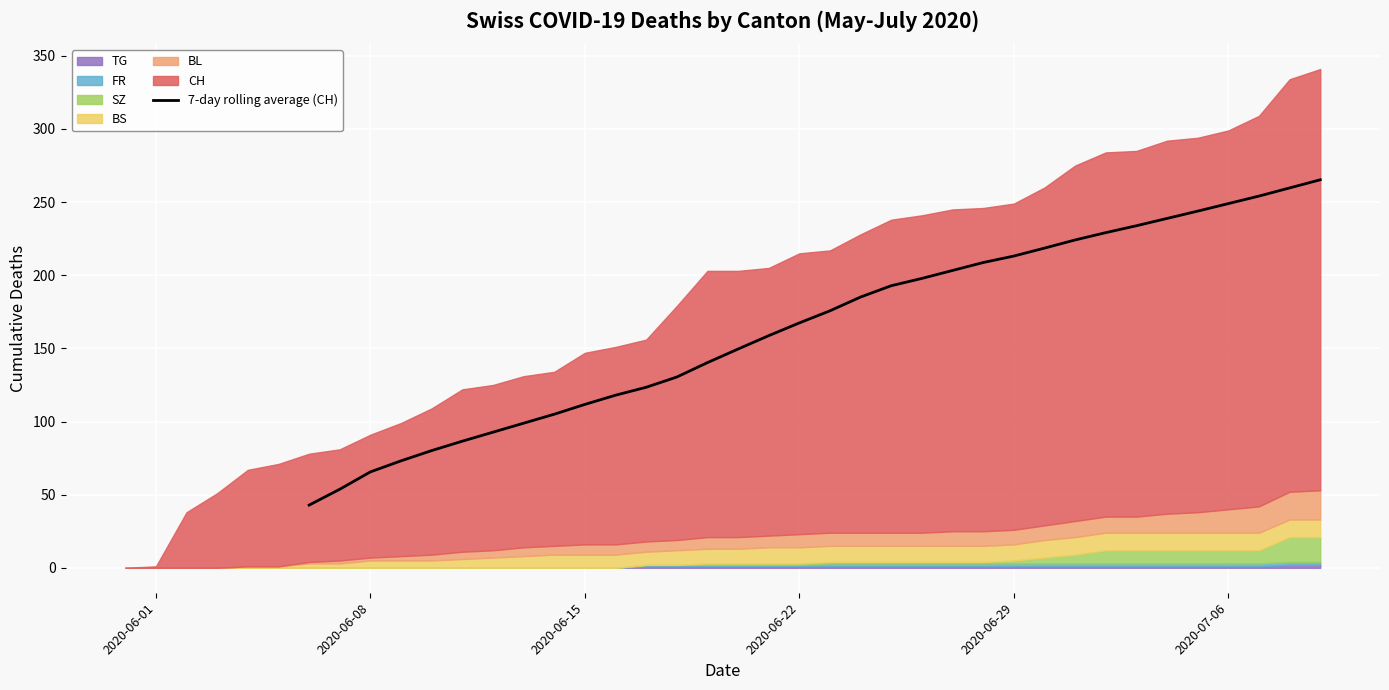

Does the chart display data point markers on the line(s)?

No